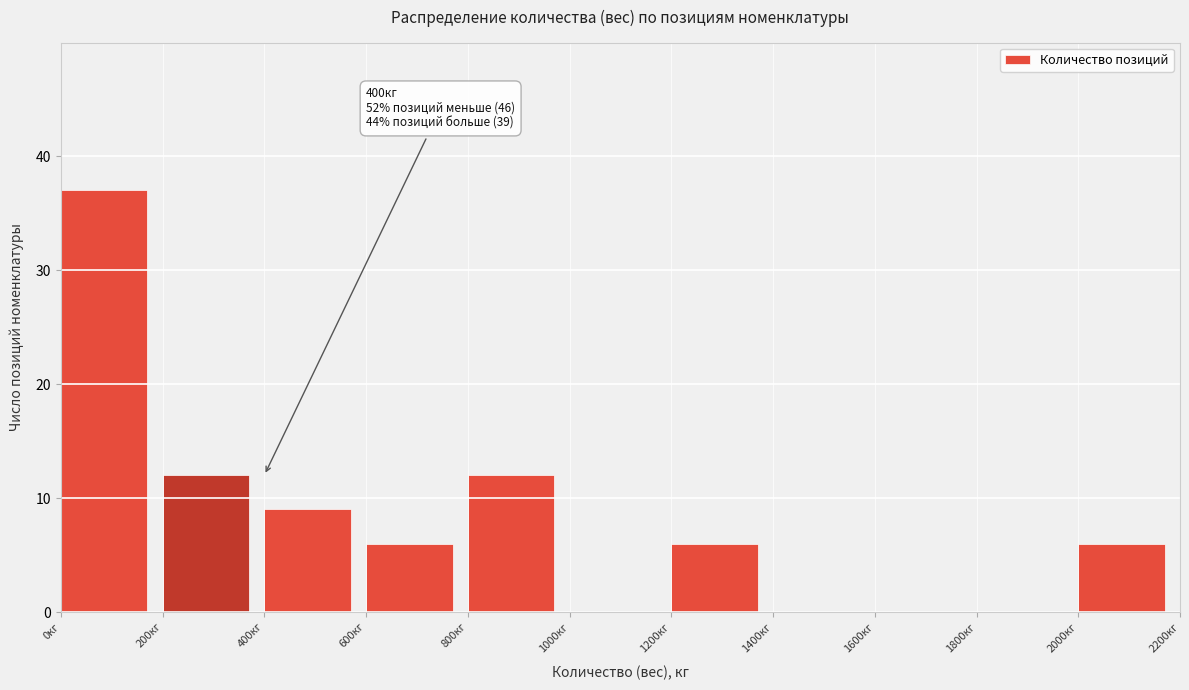

Over which range of the x-axis is the bar tallest?

0 to 200